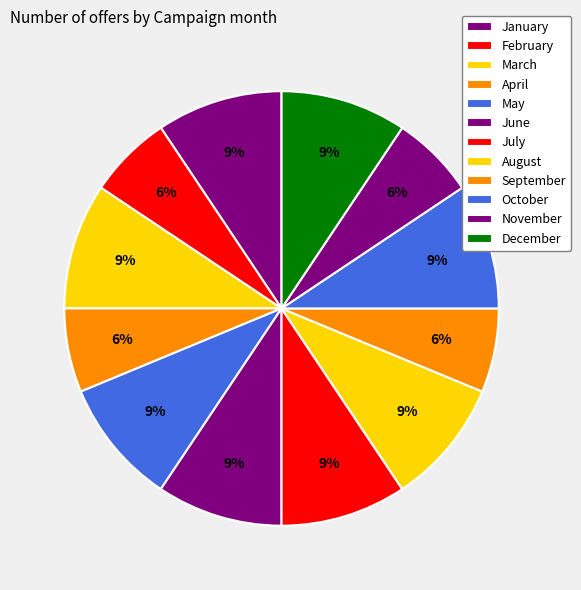

The August slice represents 20% of the pie. True or false?

False